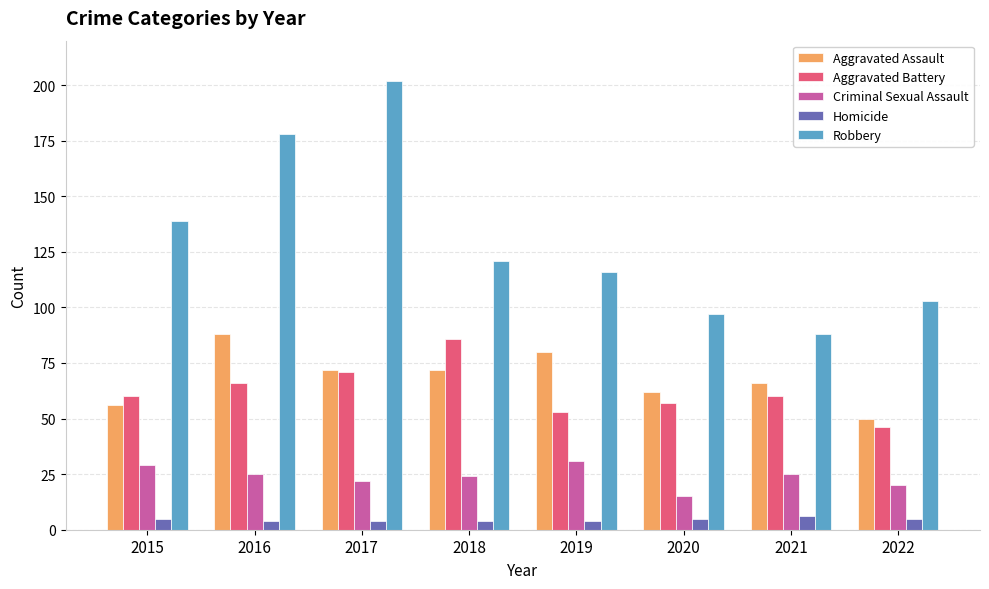

List the series in order of their peak value, lowest first.

Homicide, Criminal Sexual Assault, Aggravated Battery, Aggravated Assault, Robbery